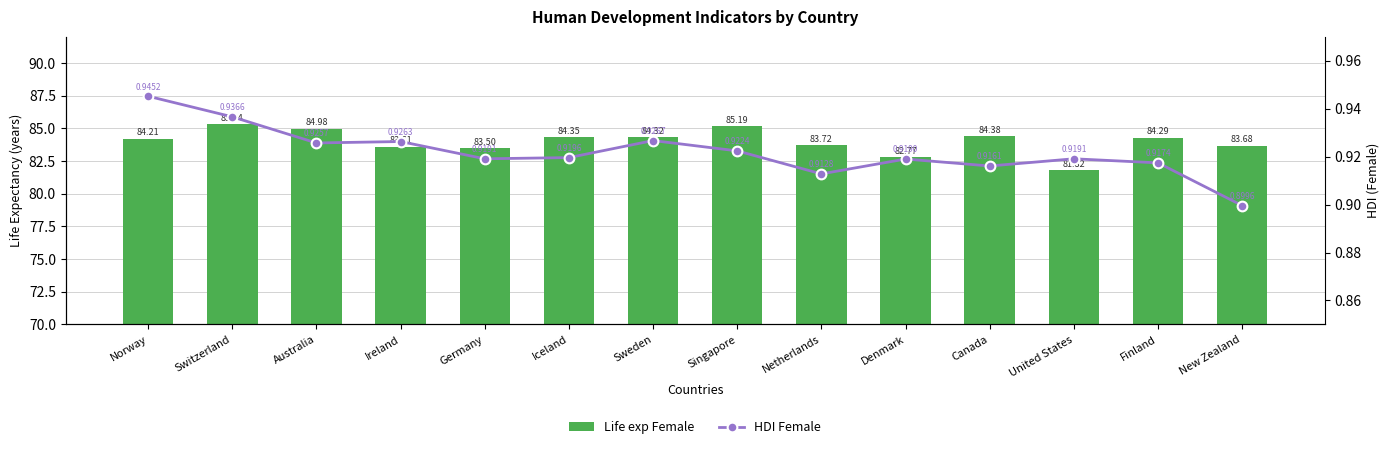

Reading left to right, what are all the values shown in this chart?

Life exp Female: Norway=84.2	Switzerland=85.3	Australia=85.0	Ireland=83.6	Germany=83.5	Iceland=84.4	Sweden=84.3	Singapore=85.2	Netherlands=83.7	Denmark=82.8	Canada=84.4	United States=81.8	Finland=84.3	New Zealand=83.7
HDI Female: Norway=0.9	Switzerland=0.9	Australia=0.9	Ireland=0.9	Germany=0.9	Iceland=0.9	Sweden=0.9	Singapore=0.9	Netherlands=0.9	Denmark=0.9	Canada=0.9	United States=0.9	Finland=0.9	New Zealand=0.9